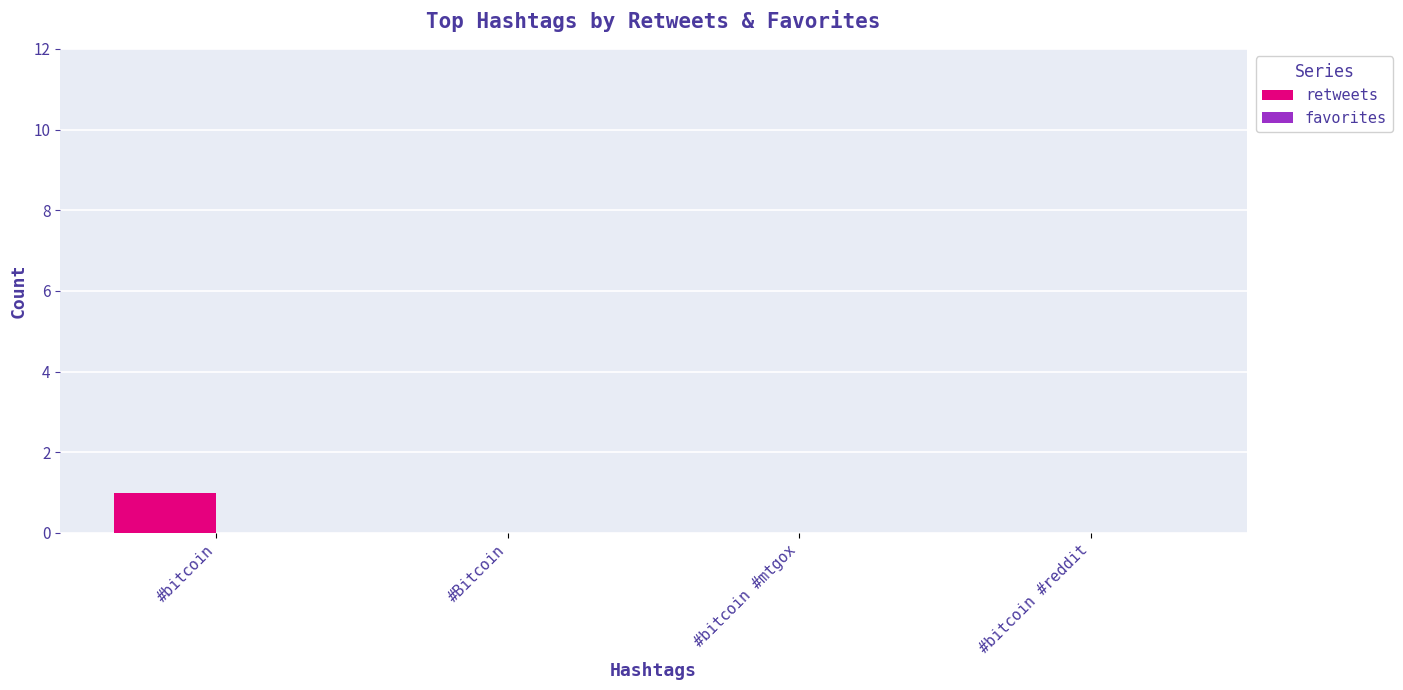

Reading left to right, list all the values displayed in this chart.

#bitcoin=1	#Bitcoin=0	#bitcoin #mtgox=0	#bitcoin #reddit=0